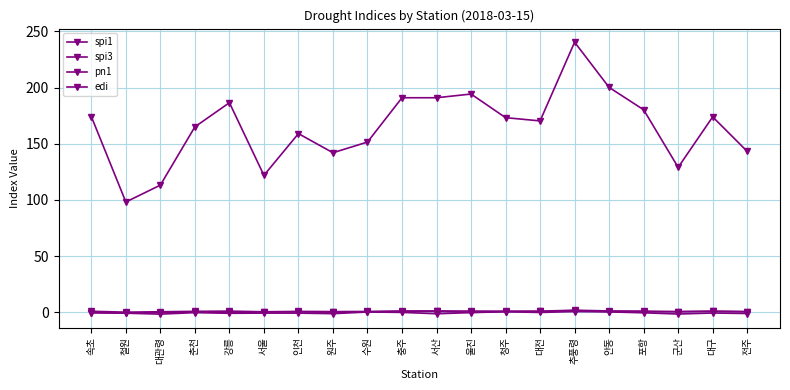

What is the sum of all pn1 values?

3297.7